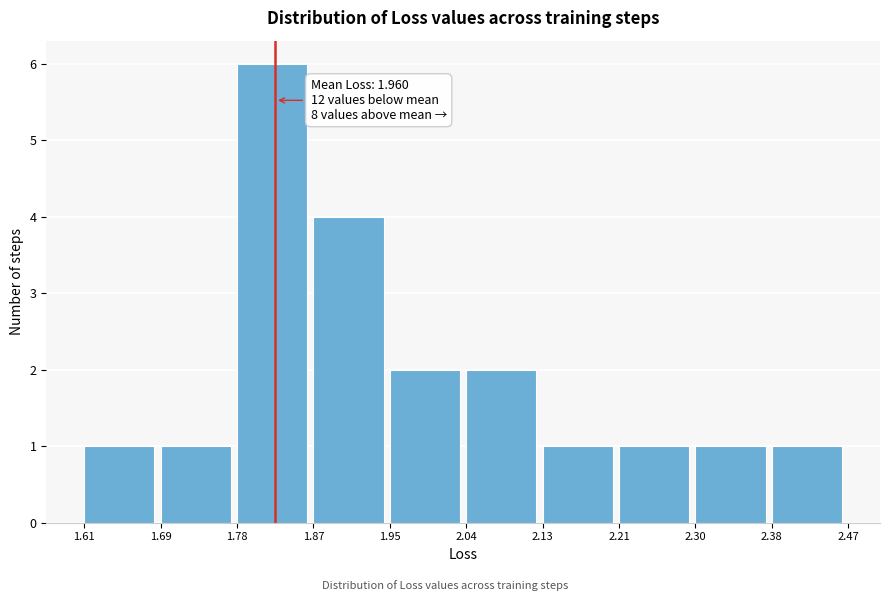

Which range on the x-axis has the tallest bar?

1.78 to 1.87